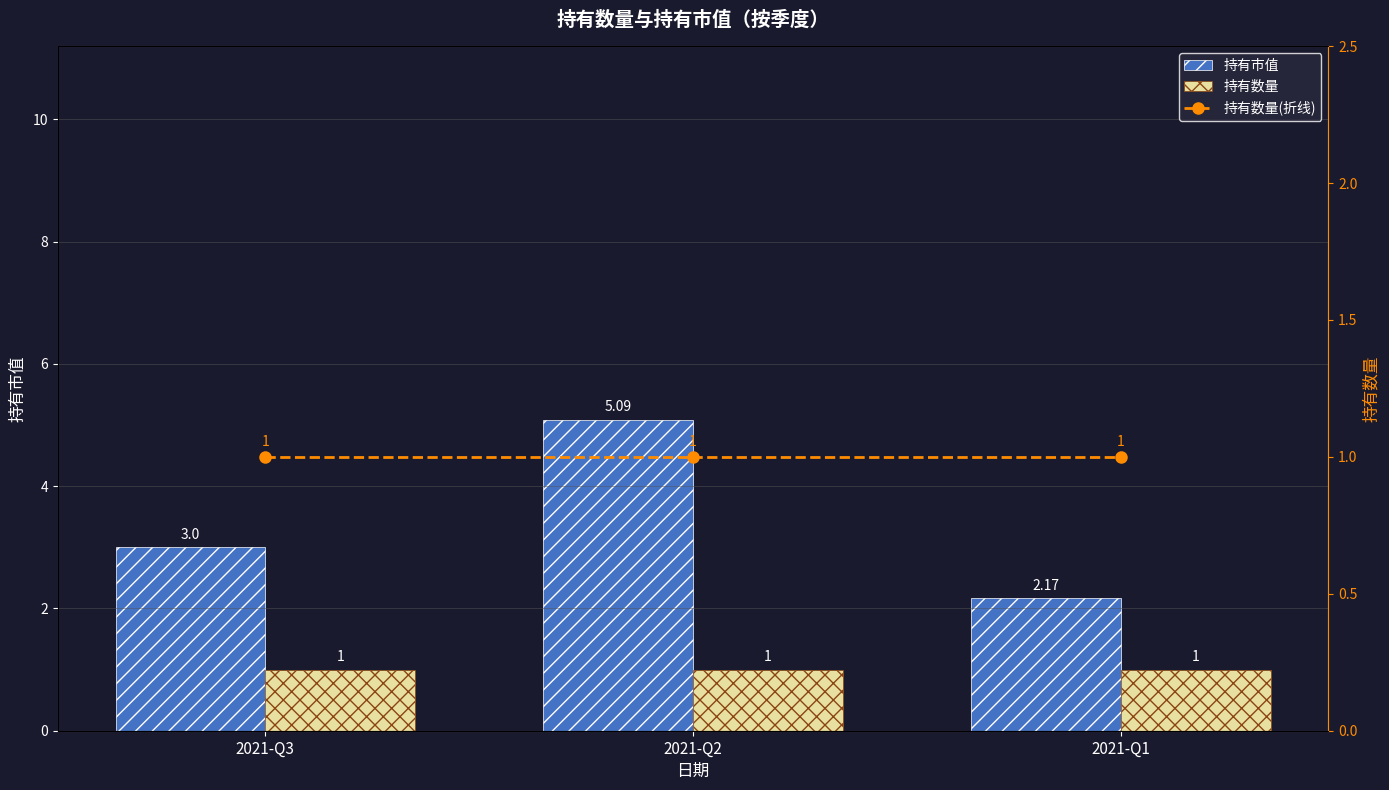

Between 2021-Q2 and 2021-Q1, which is larger?

2021-Q2